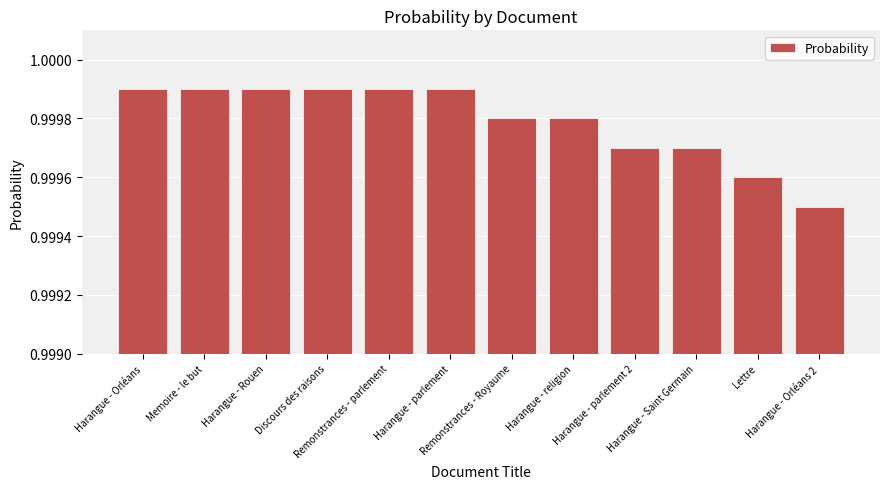

What is the label of the 3rd bar from the left?

Harangue - Rouen